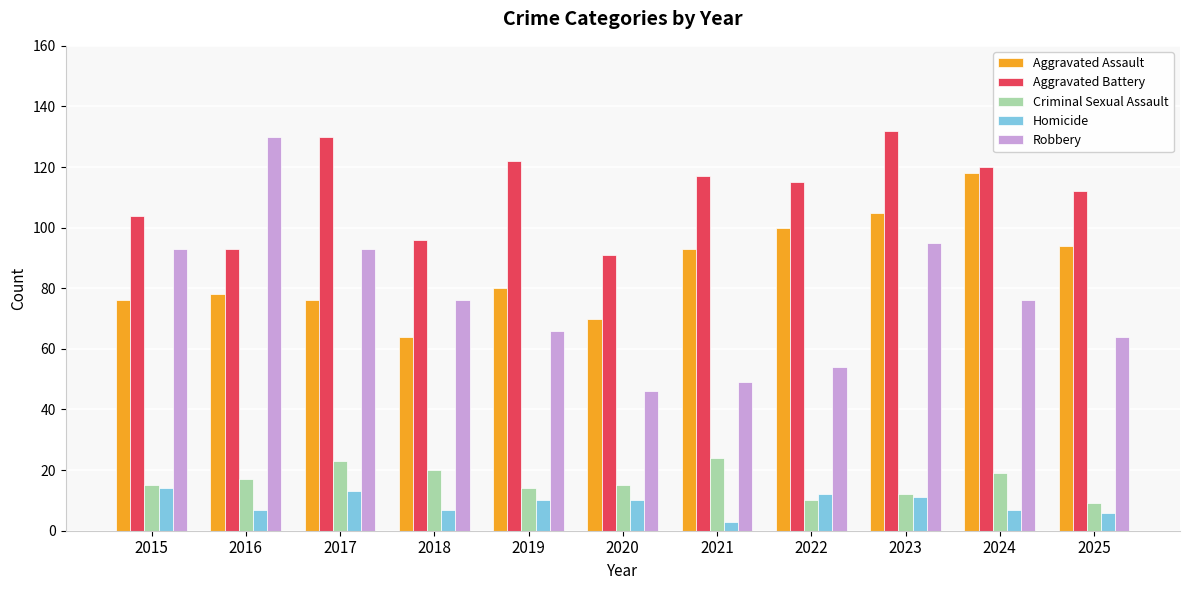

How many distinct data groups are displayed?

5